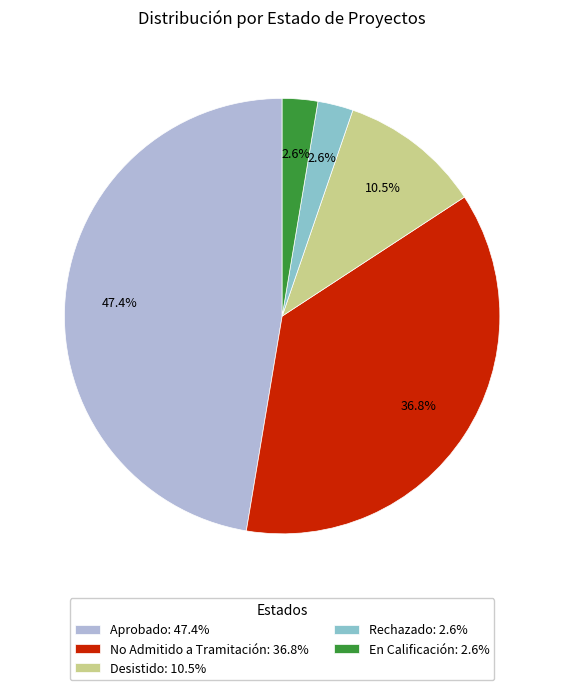

The No Admitido a Tramitación slice represents 37% of the pie. True or false?

True